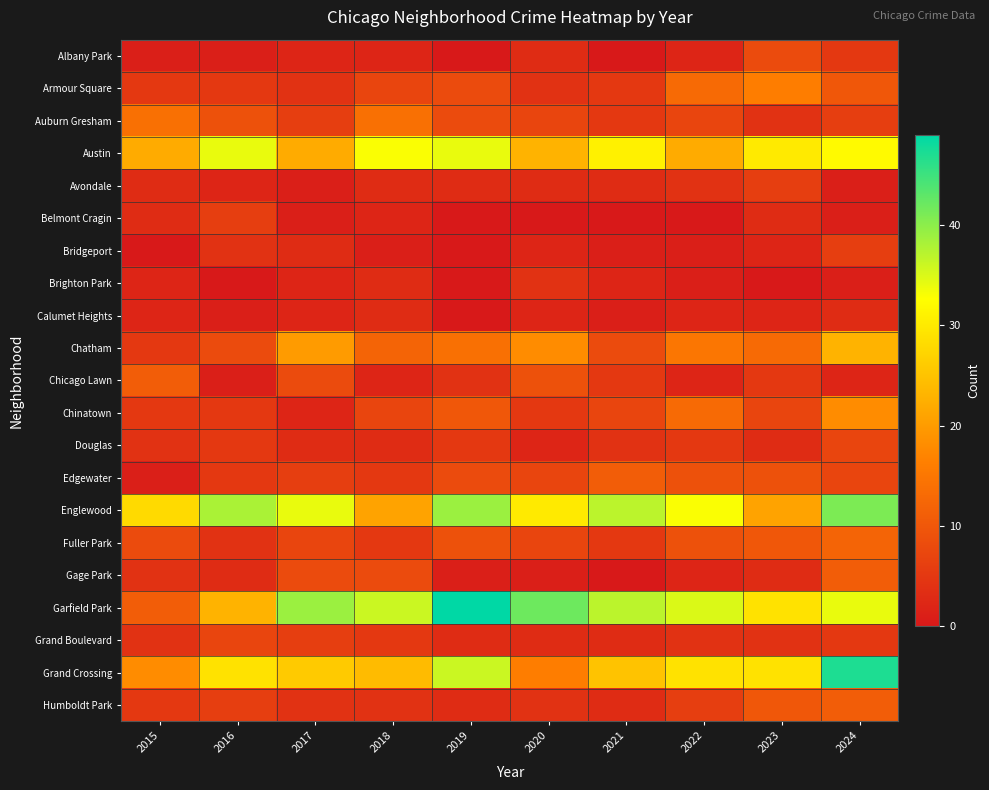

Which label corresponds to the largest value in the chart?

2019